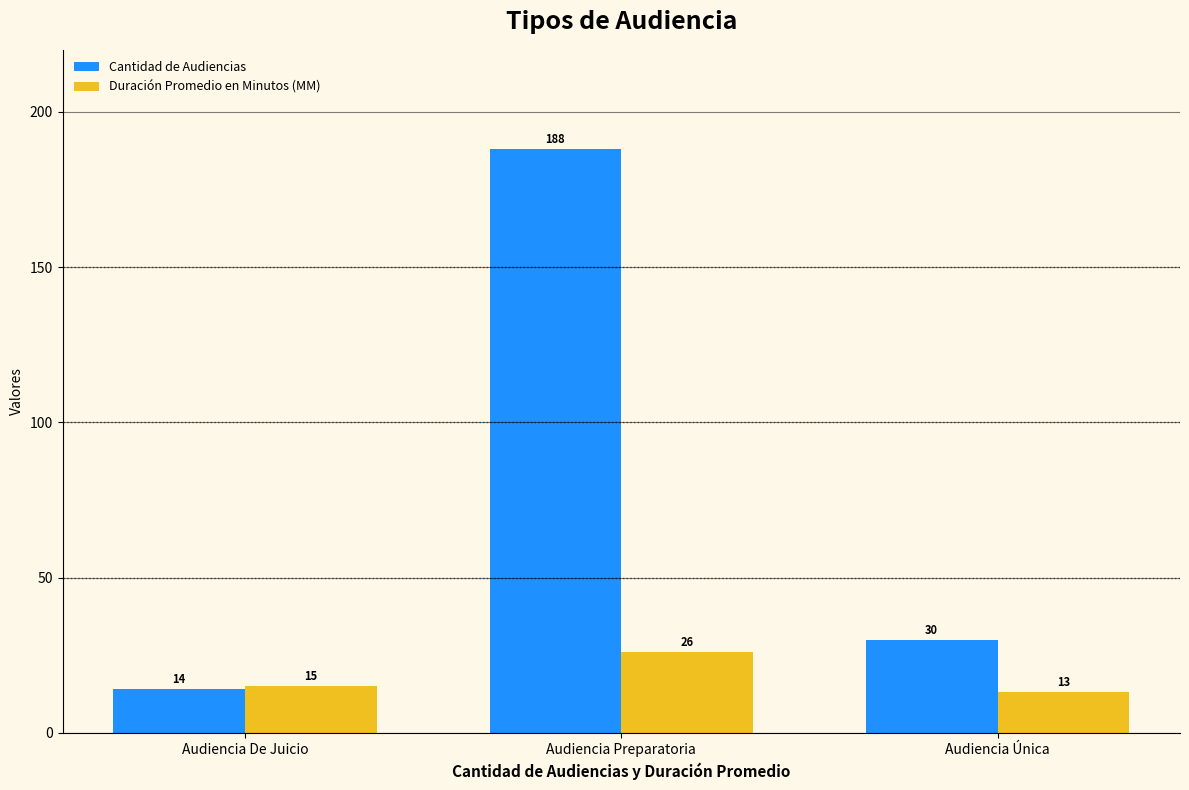

At how many categories does at least one series exceed 72?

1